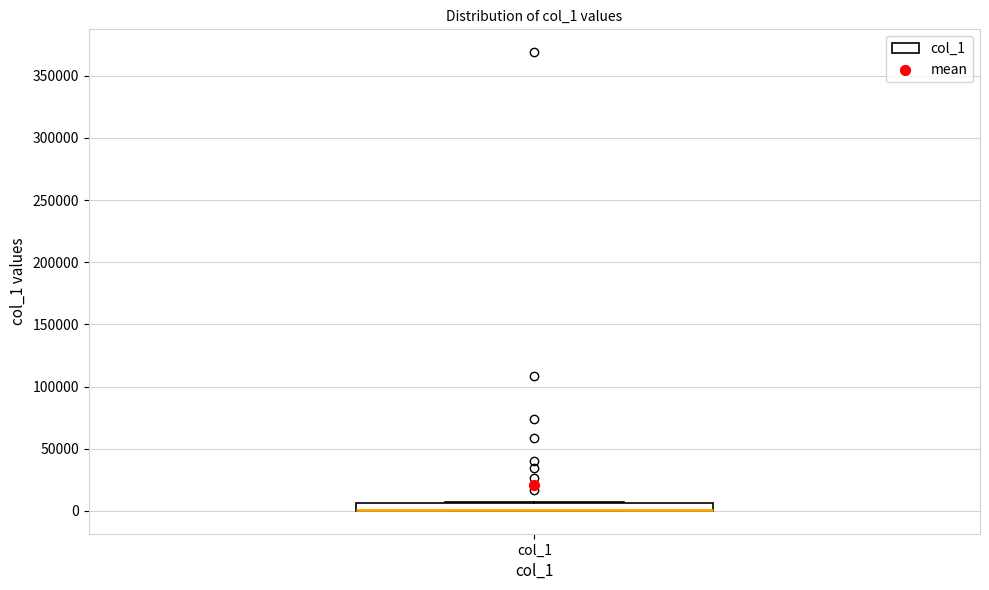

Where is the upper edge of the box for col_1 on the y-axis? The values are not printed on the chart, so give them approximately, as read against the axis.

5000